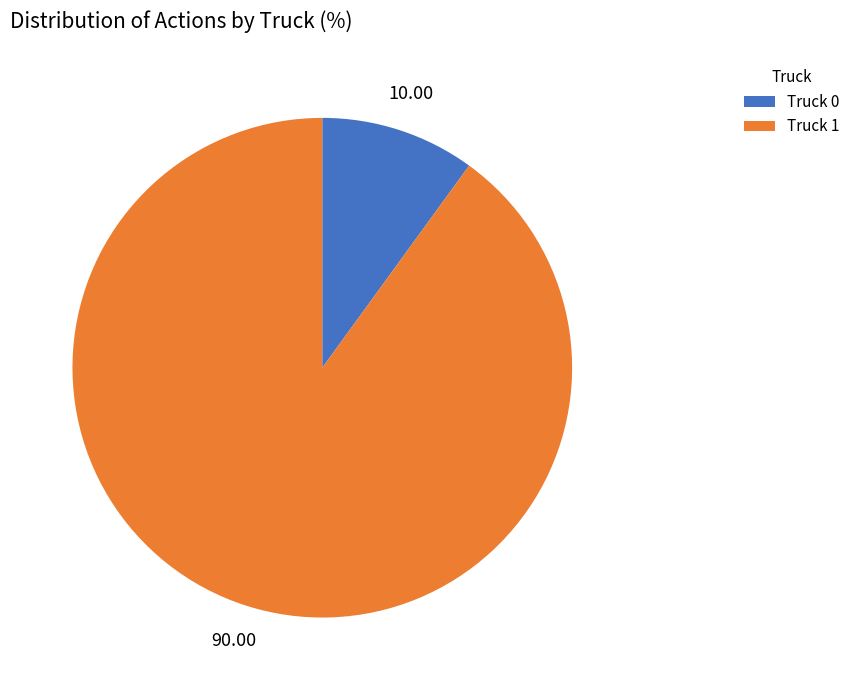

Is there any slice that represents more than half of the pie?

Yes